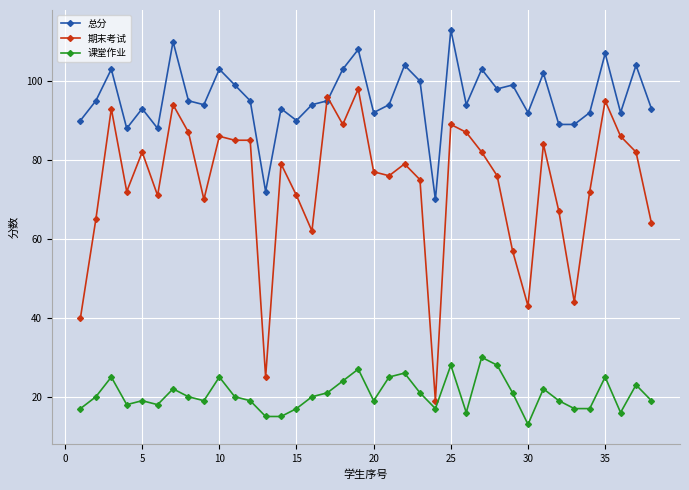

At how many categories does at least one series exceed 50?

38